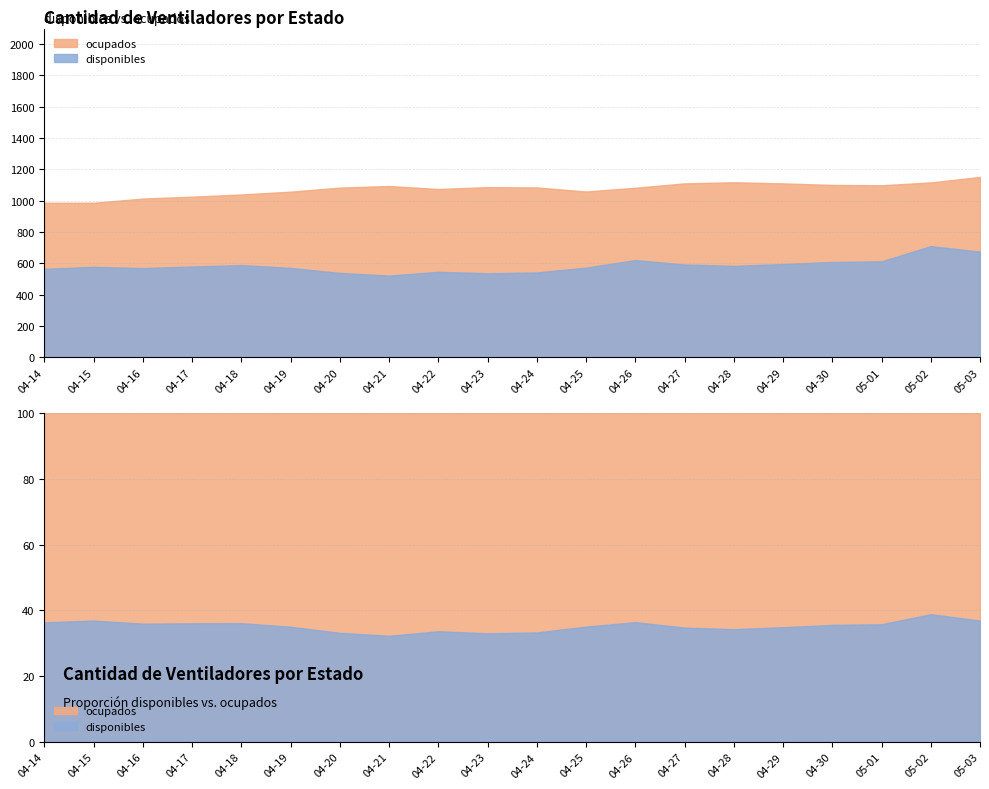

True or false: ocupados and disponibles cross at least once.

False